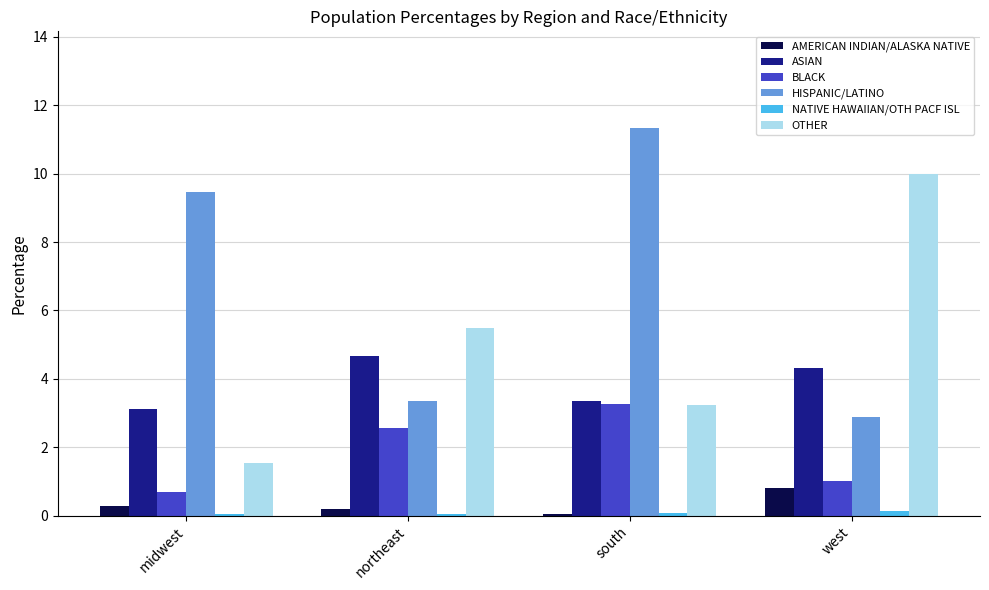

Does the chart contain stacked bars?

No